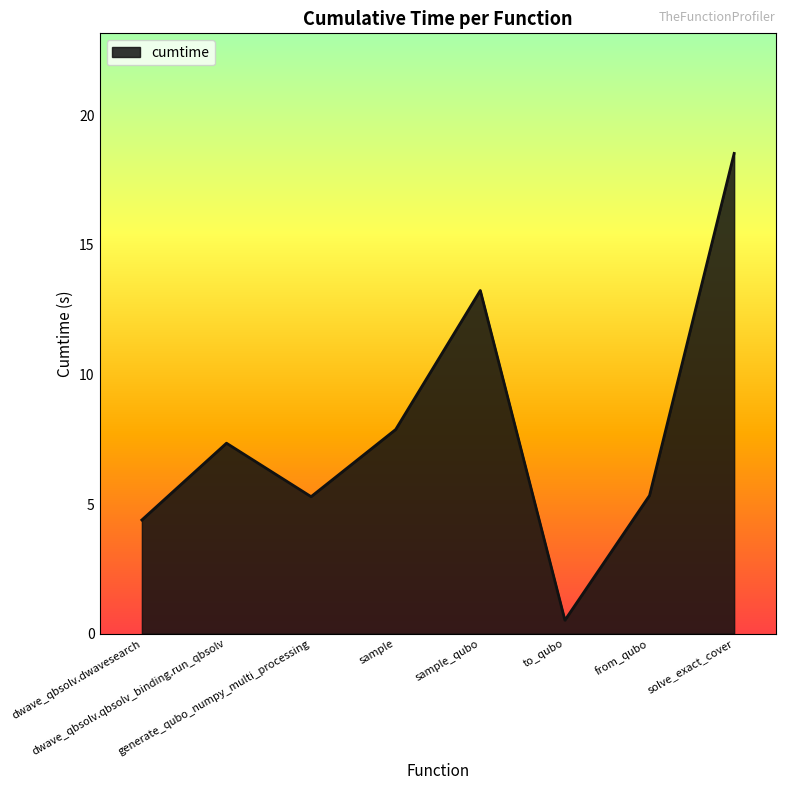

At which category does the chart reach its minimum across all series?

to_qubo